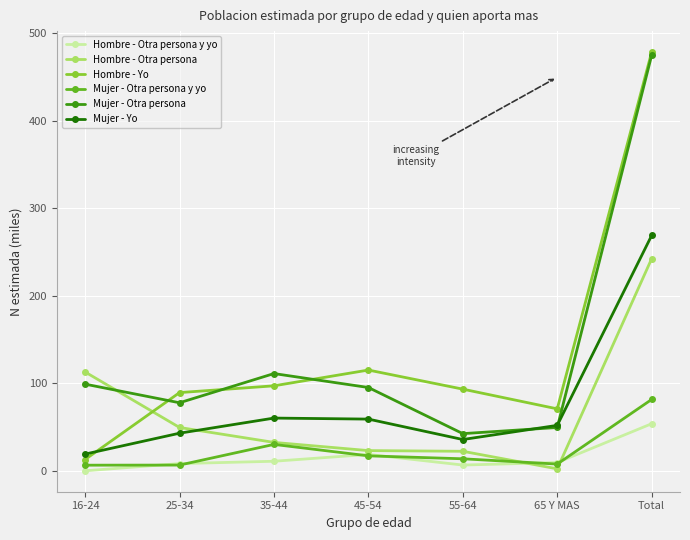

At which label does Mujer - Yo reach its minimum?

16-24